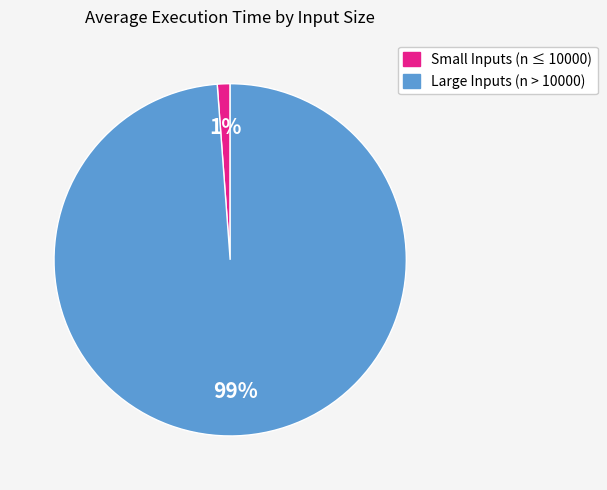

Is there a majority slice in this chart?

Yes